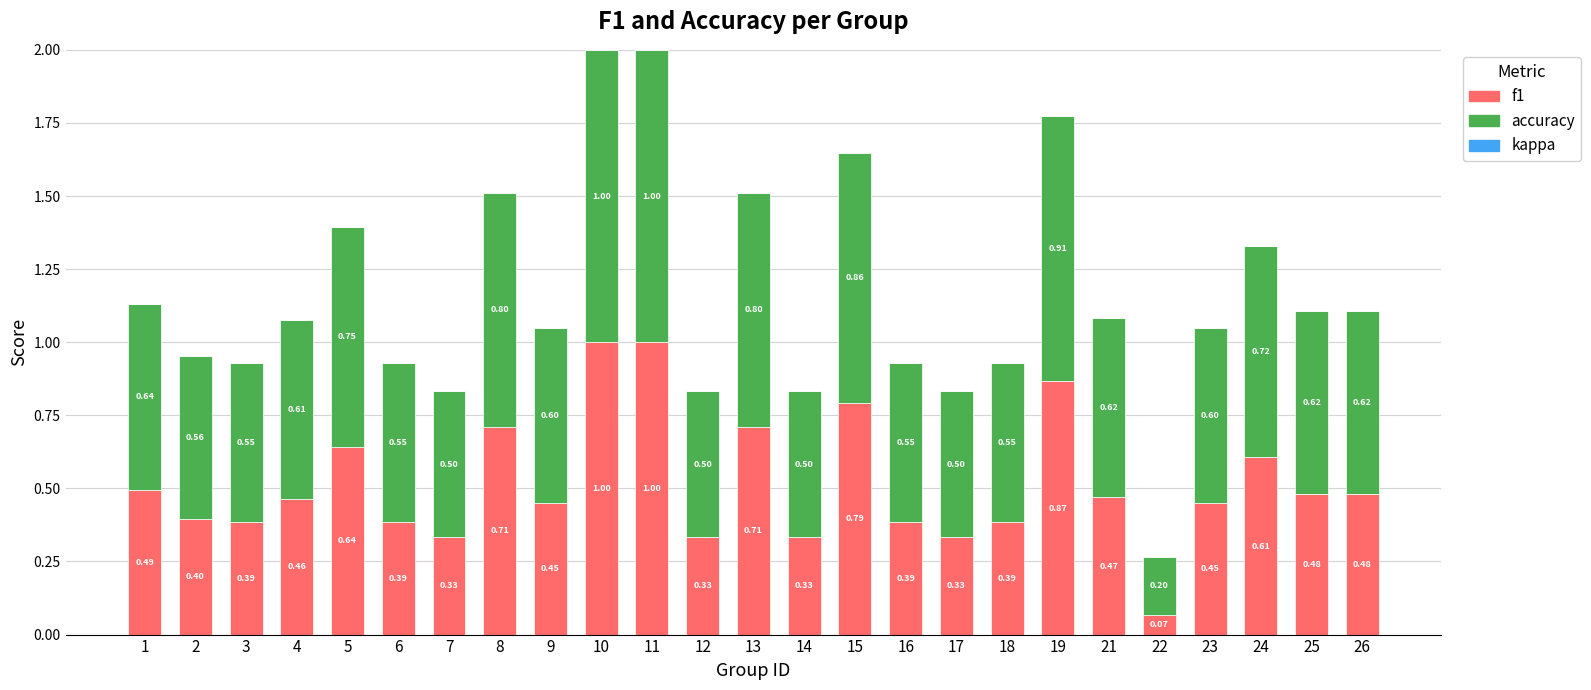

What is the total value across all series at 12?

0.8